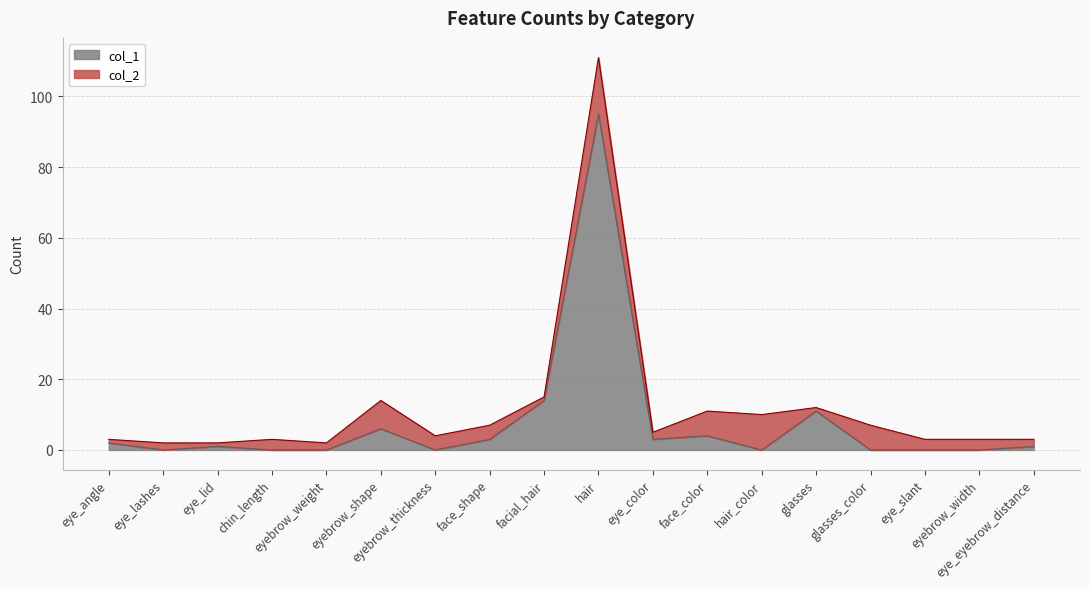

The value of col_2 at glasses_color is 7. True or false?

True